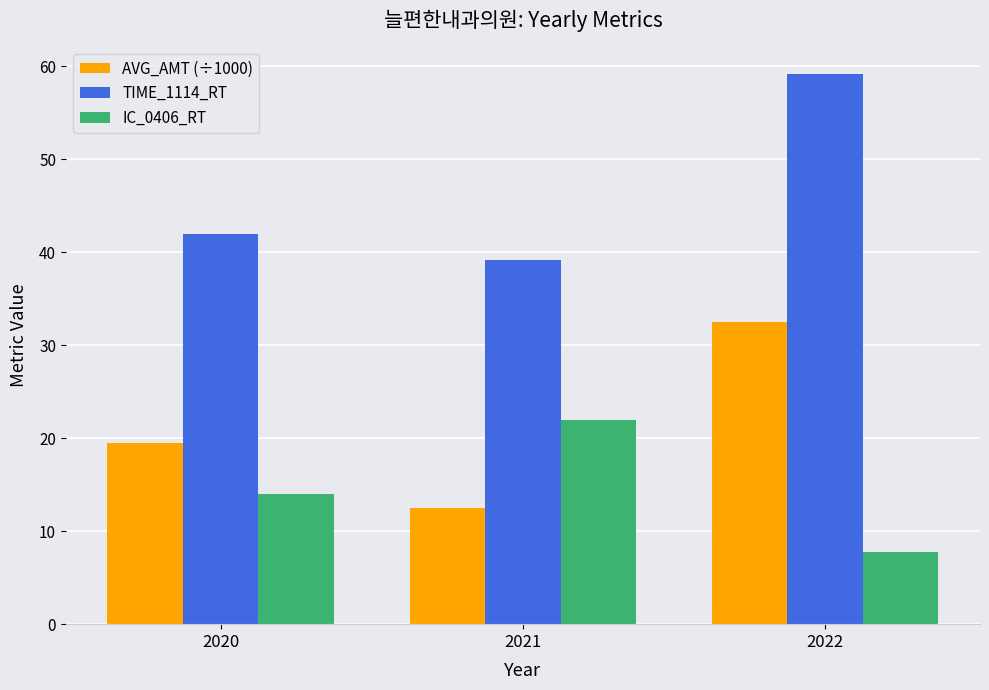

Reading right to left, what are all the values shown in this chart?

AVG_AMT (÷1000): 32.5	12.5	19.5
TIME_1114_RT: 59.1	39.1	42.0
IC_0406_RT: 7.7	22.0	14.0